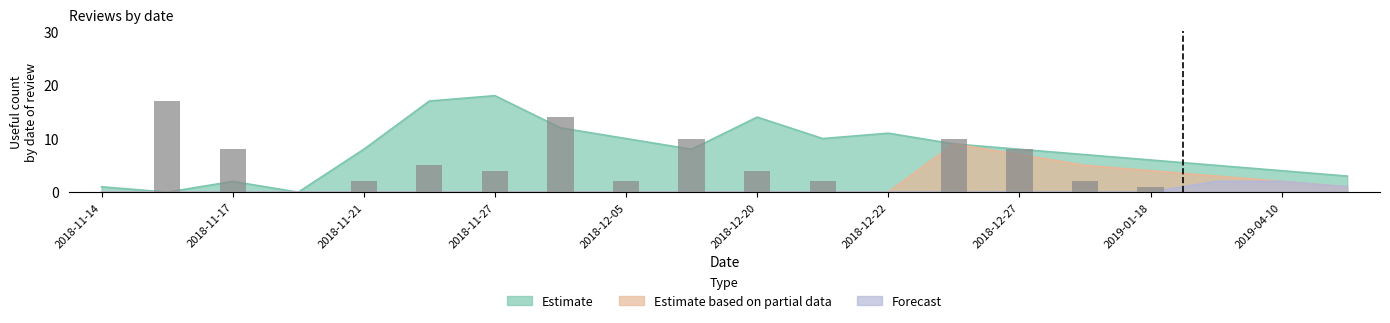

What is the ratio of the value at 16 to the value at 15?

0.5